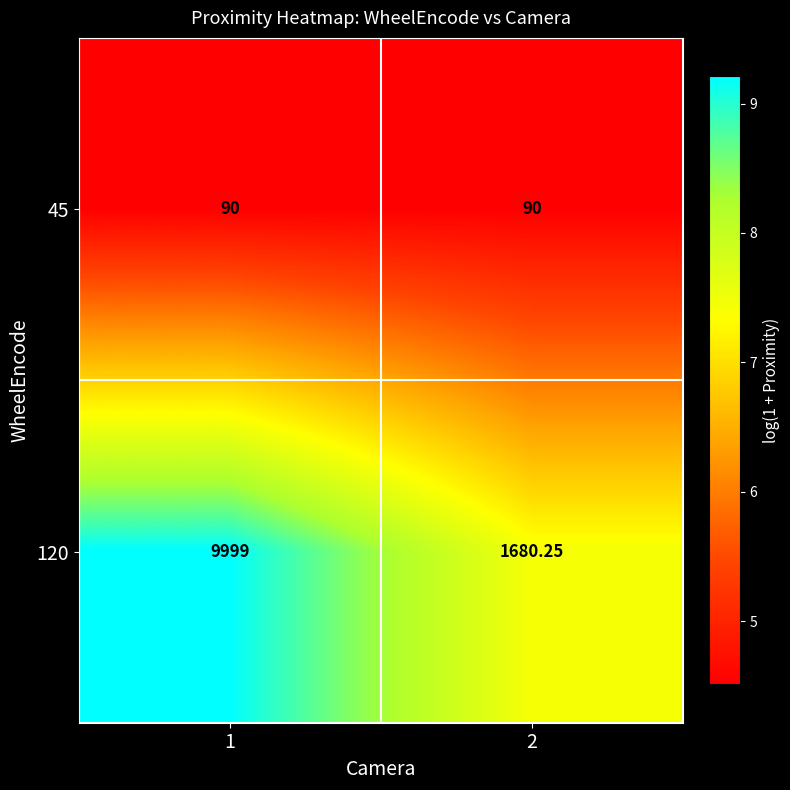

Is the value of 120 at 2 greater than the value of 45 at 1?

Yes